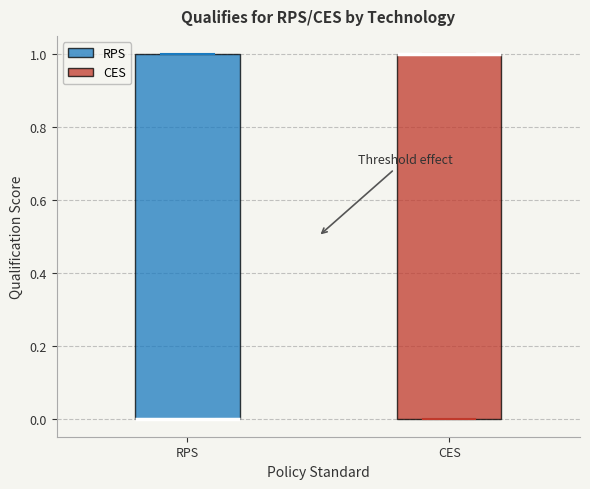

Reading left to right, transcribe this box plot: for each box, give where its median line is, the range the box spans, and where its two whiskers end, as read against the y-axis. The values are not printed on the chart, so give them approximately, as read against the axis.

RPS: median 0 (drawn on the box's lower edge), box 0 to 1, whiskers 0 to 1
CES: median 1 (drawn on the box's upper edge), box 0 to 1, whiskers 0 to 1